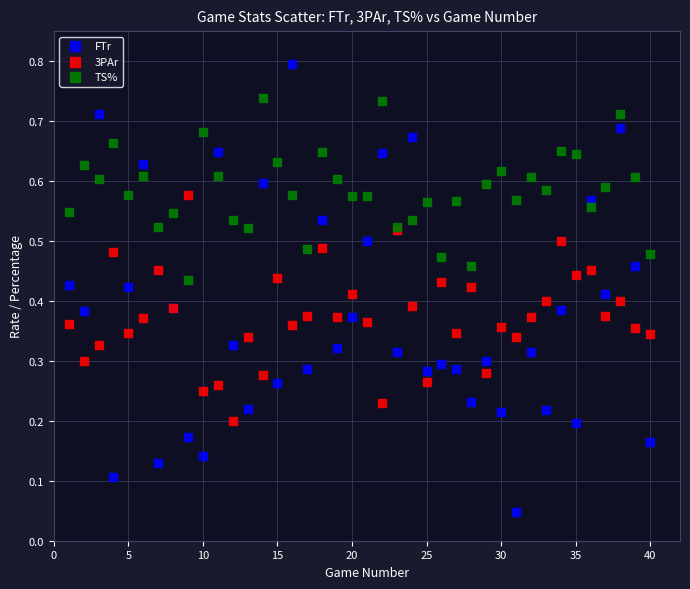

Which series reaches the minimum Y coordinate?

FTr